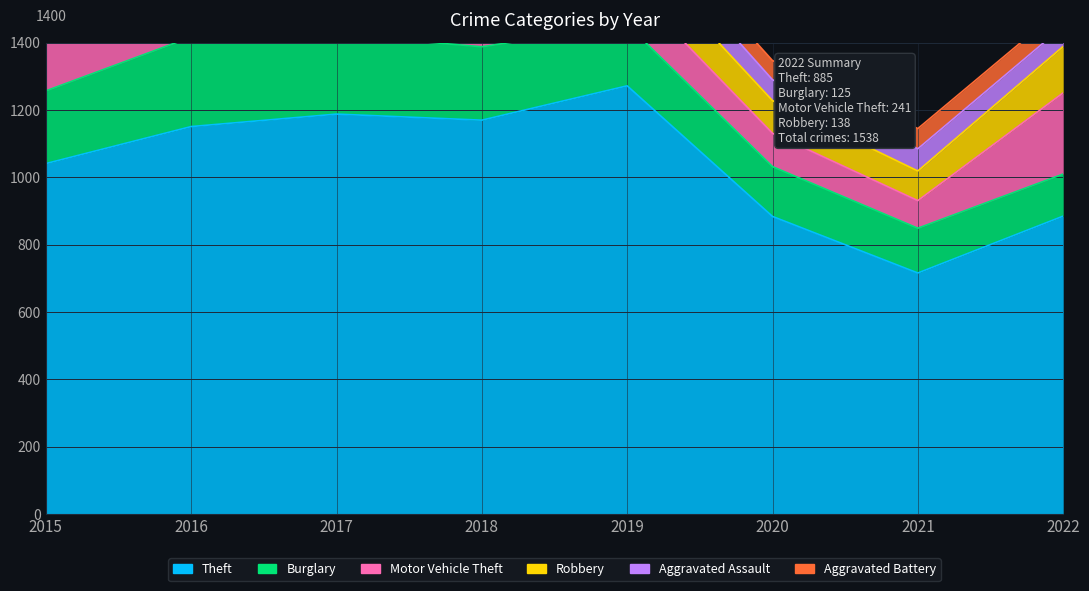

At which category does Theft reach its first local valley?

2018